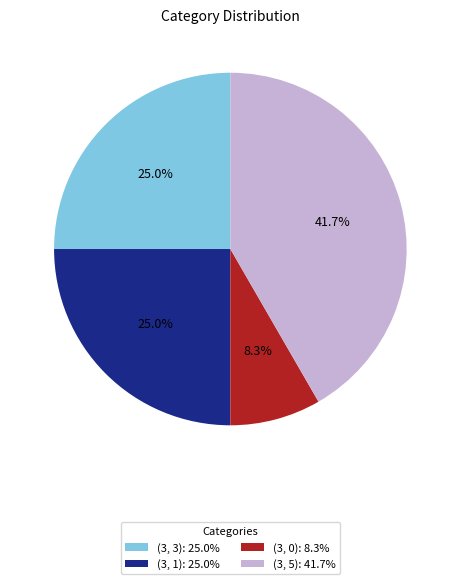

How many segments does this pie chart have?

4